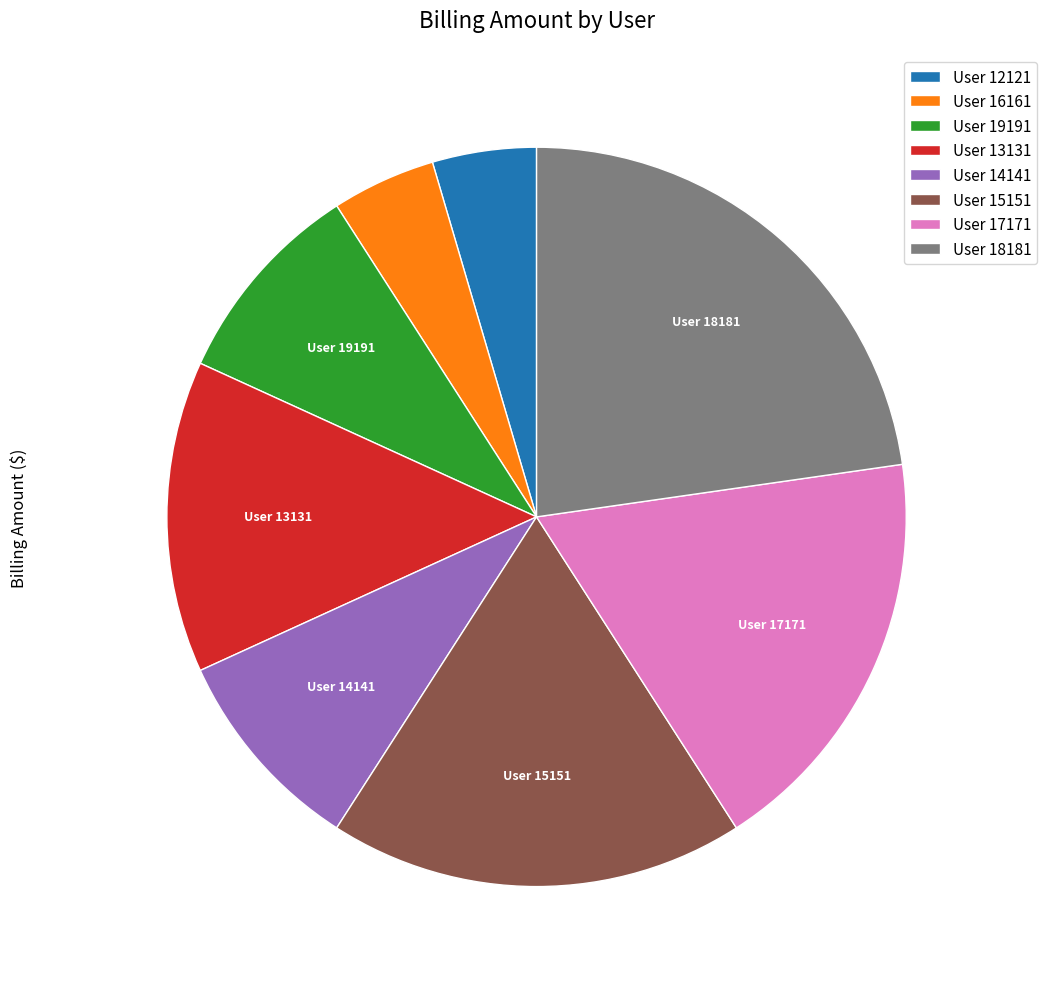

Which has a higher value, User 12121 or User 19191?

User 19191